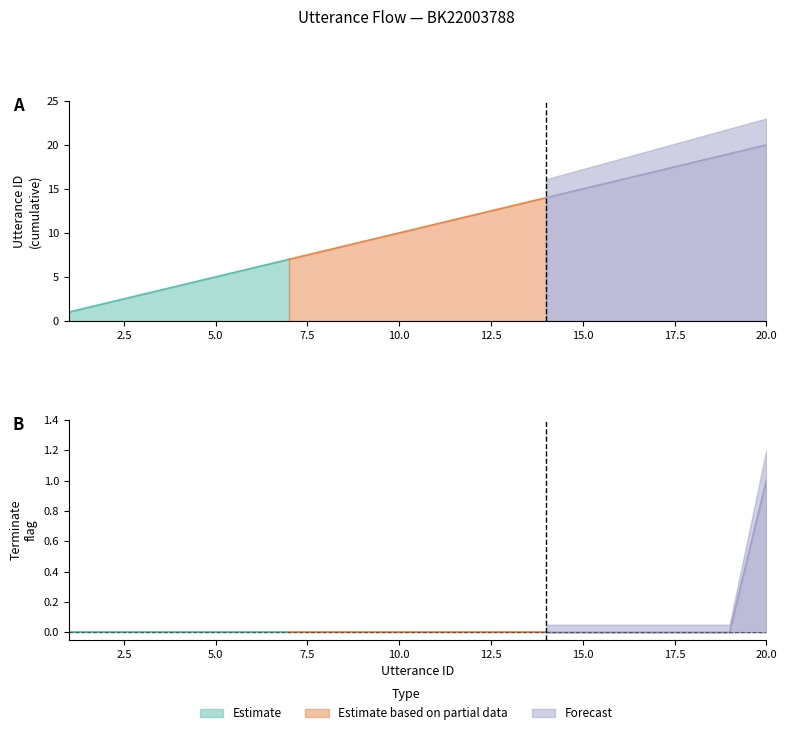

Does the chart display data point markers on the line(s)?

No